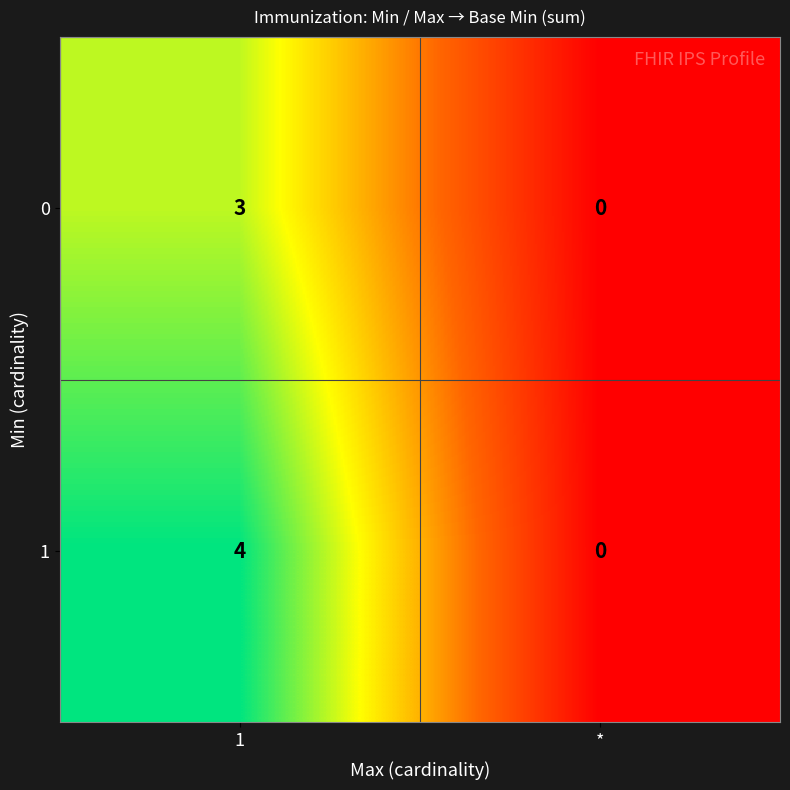

At which category is the sum across all series the highest?

1